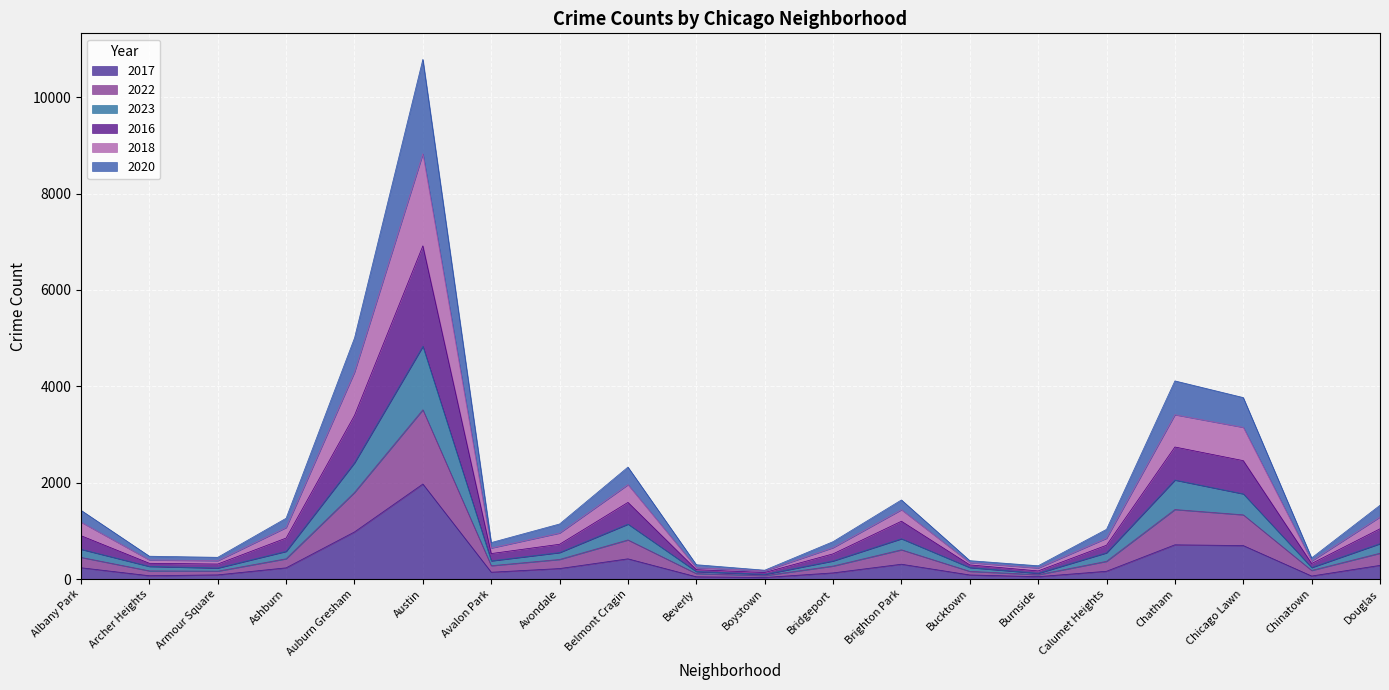

At which category is the sum across all series the highest?

Austin